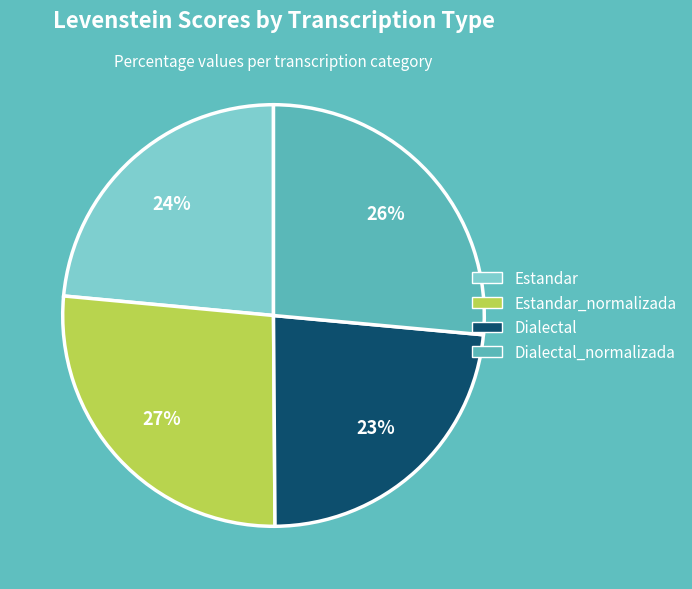

Is there a majority slice in this chart?

No